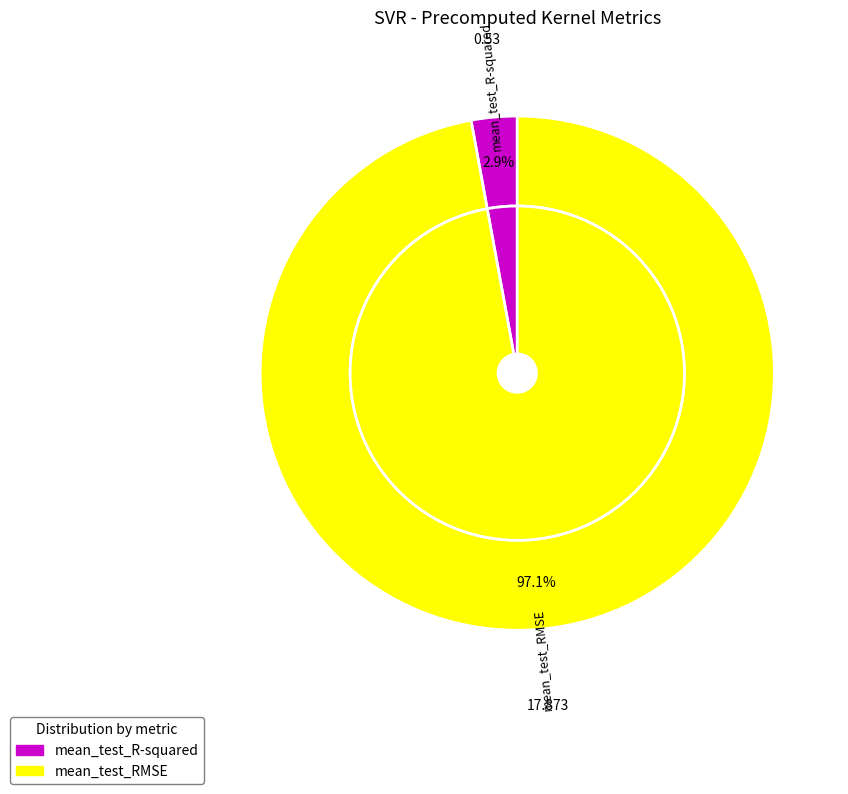

What is the change in value from mean_test_R-squared to mean_test_RMSE?

+17.3